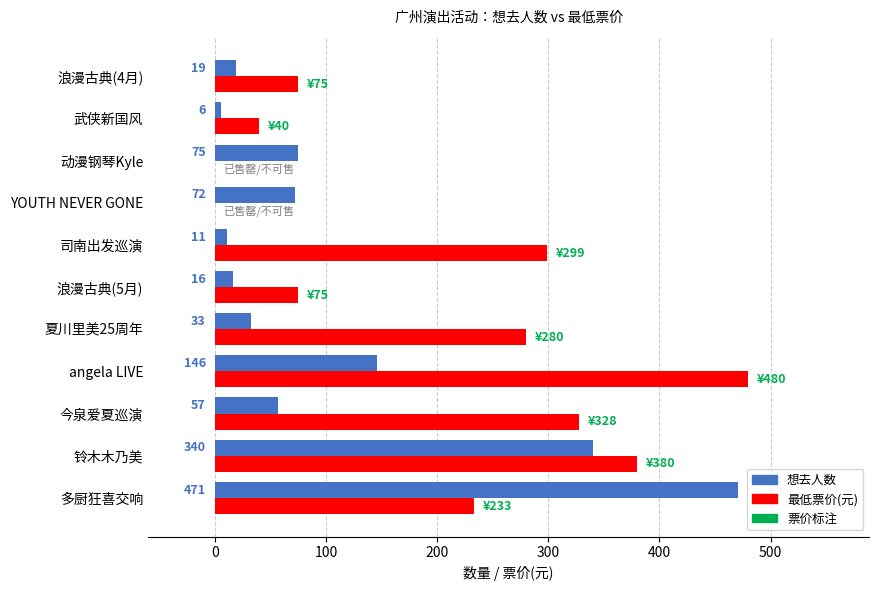

Which series has the largest total across all categories?

最低票价(元)